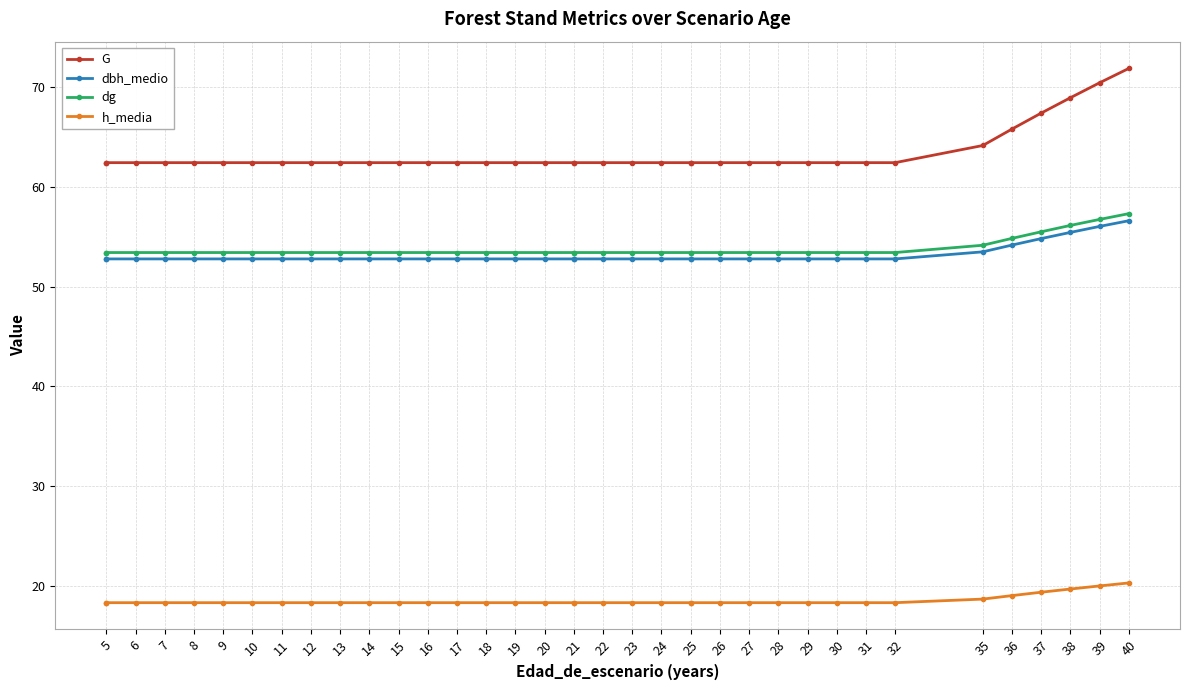

Which series has the widest spread of values?

G